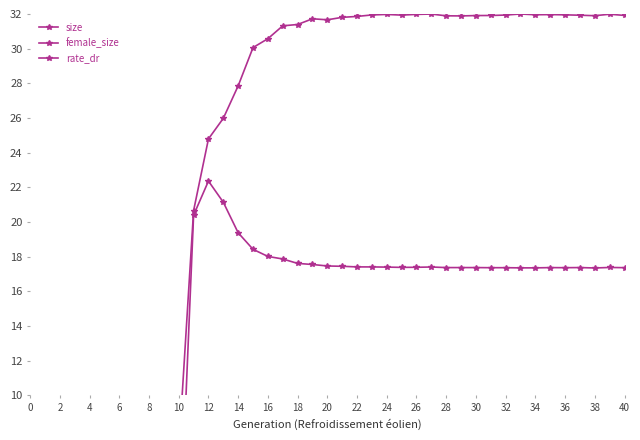

What is the total value across all series at 30?

55.1